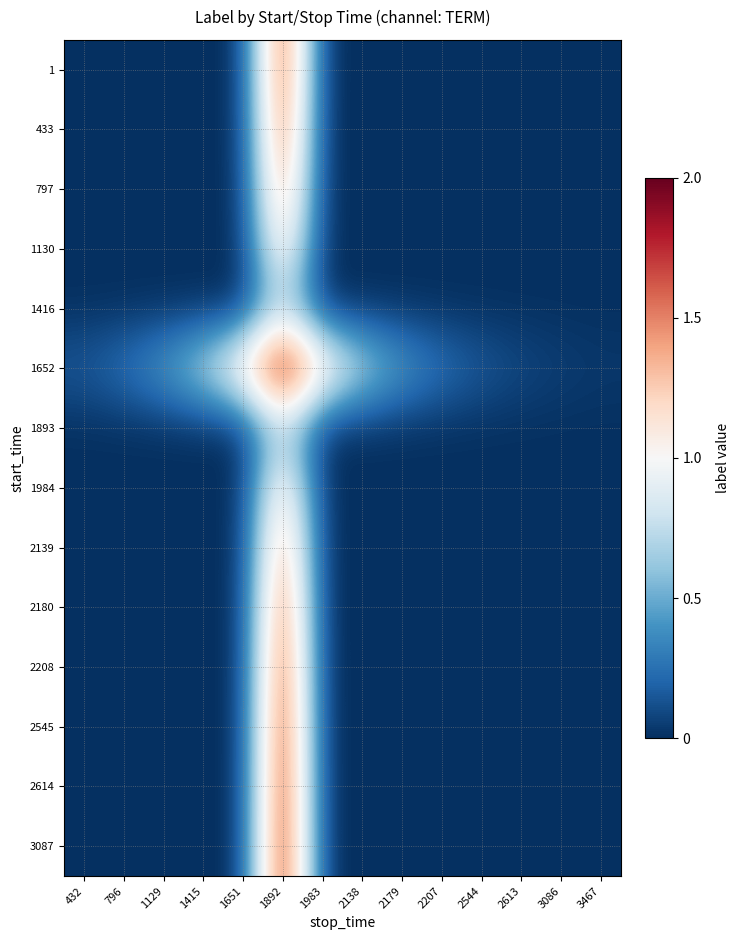

Rank the series at 2544 from lowest to highest value.

1, 433, 797, 1130, 1416, 1893, 1984, 2139, 2180, 2208, 2545, 2614, 3087, 1652